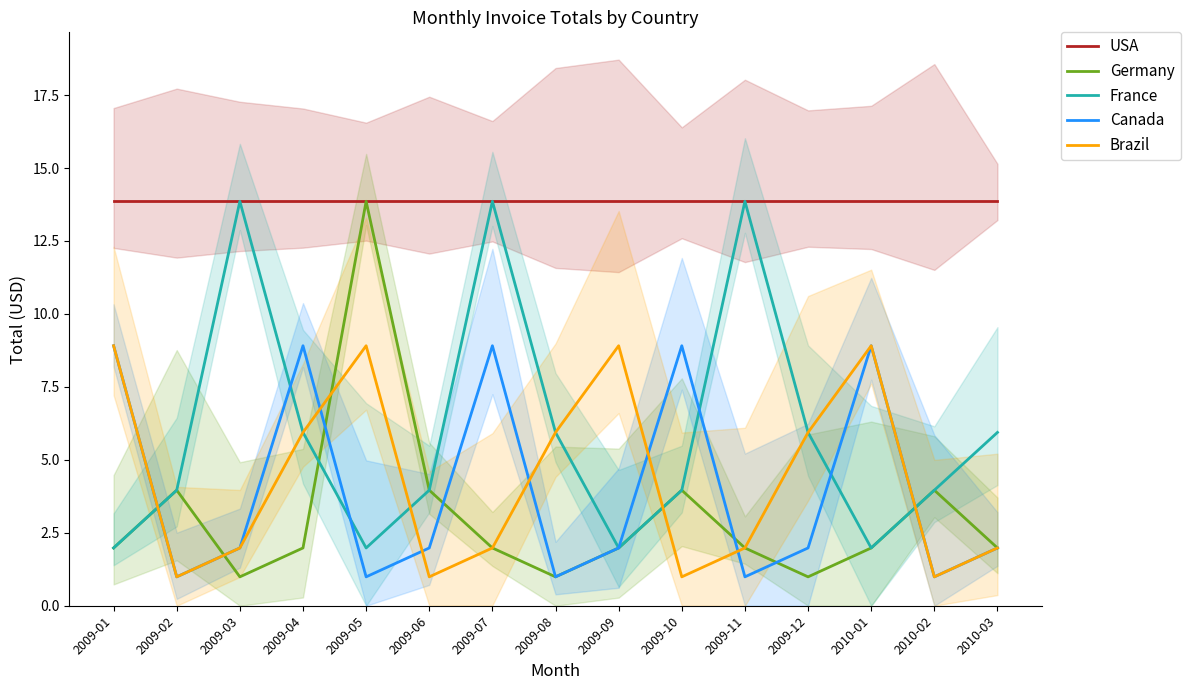

Rank the series at 2009-07 from highest to lowest value.

USA, France, Canada, Germany, Brazil